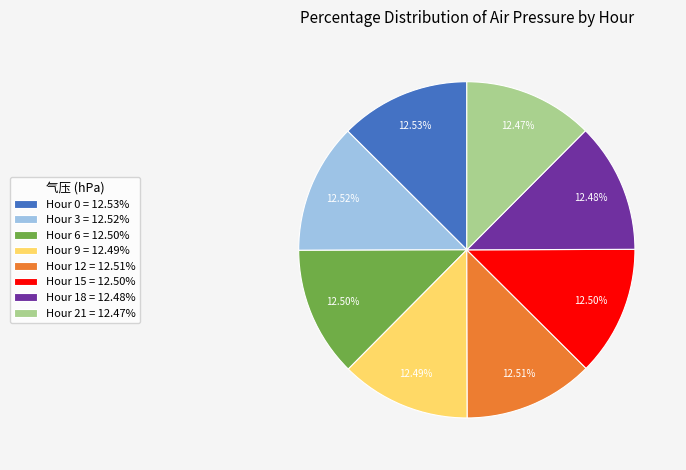

Does any single category account for the majority?

No